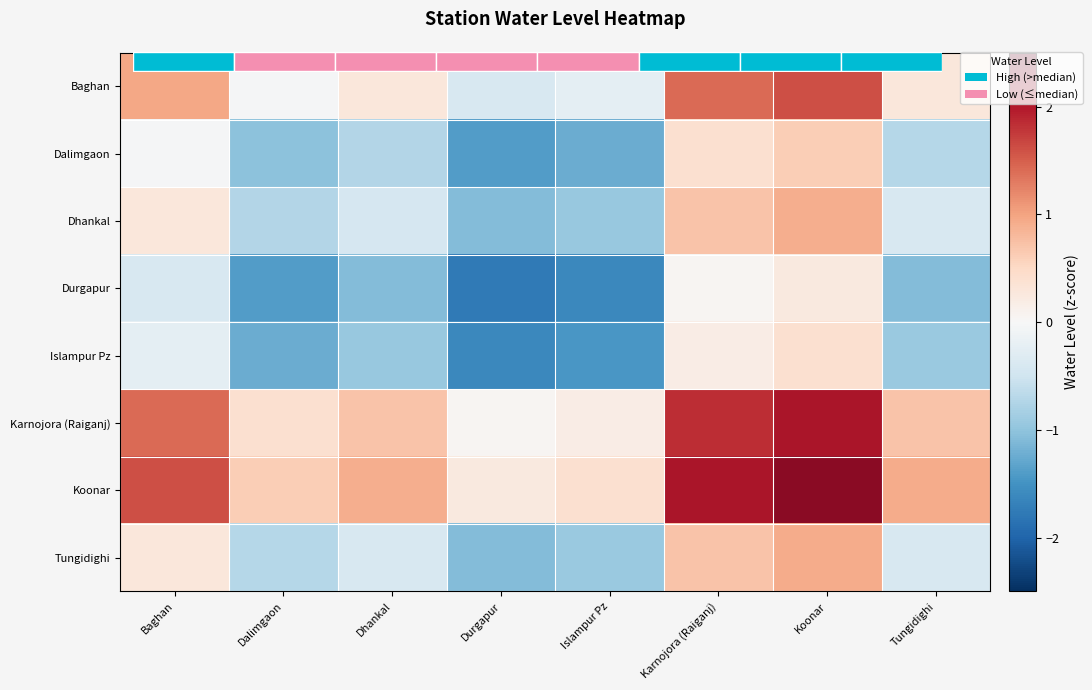

Which category has the highest value in the Koonar series?

Koonar